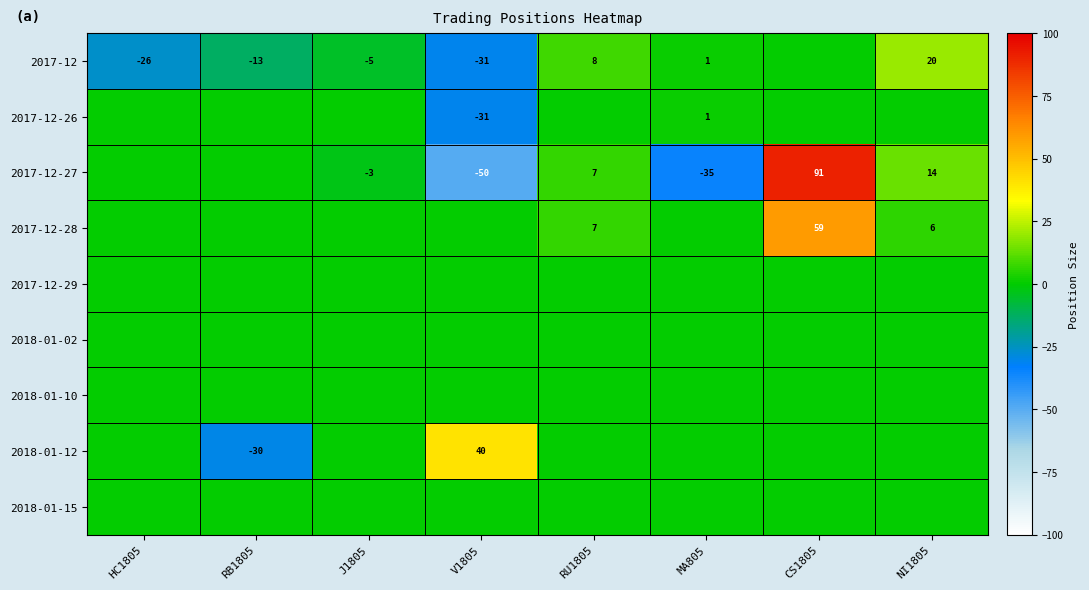

At how many categories does at least one series exceed -25?

8